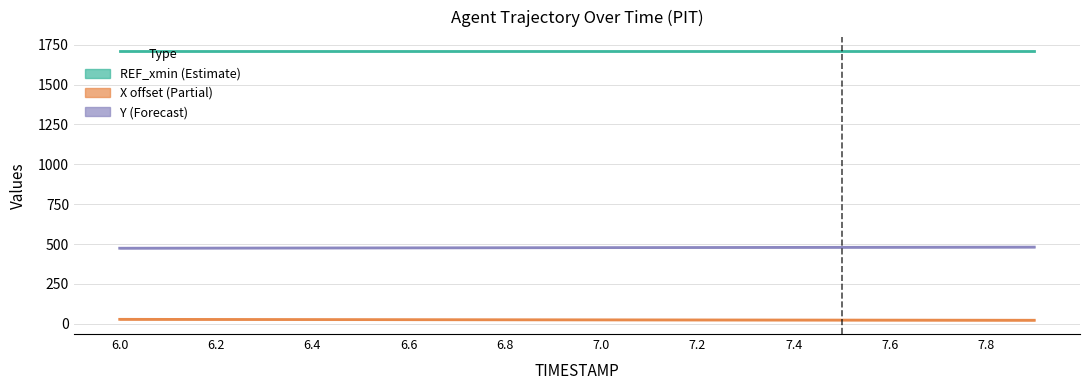

What is the sum of the Y values at 7.8 and 6.7?

956.9